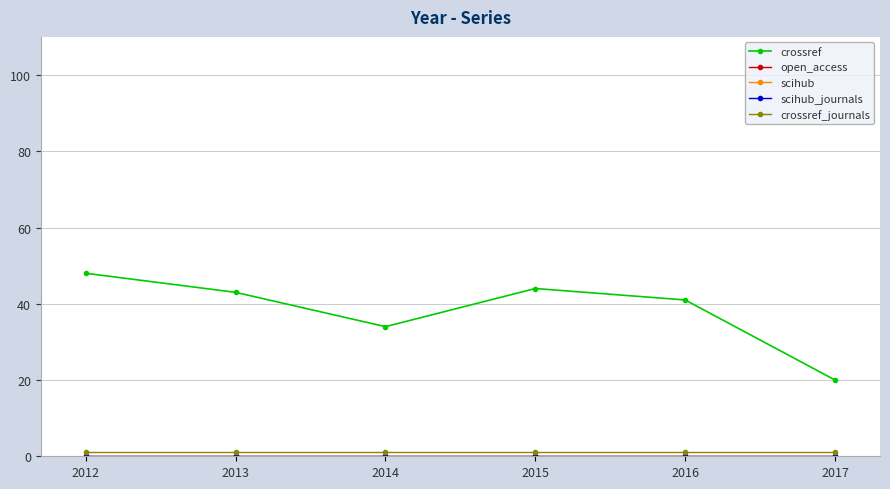

Is this an area chart (filled region under the line)?

No